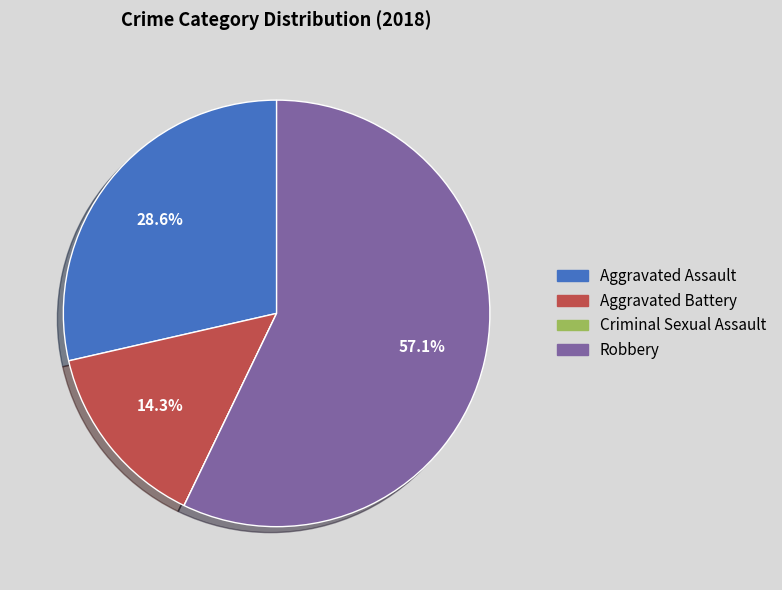

What is the ratio of the value at Aggravated Battery to the value at Aggravated Assault?

0.5